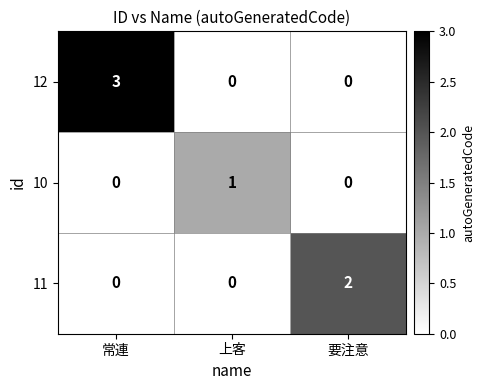

List the series in order of their peak value, highest first.

12, 11, 10